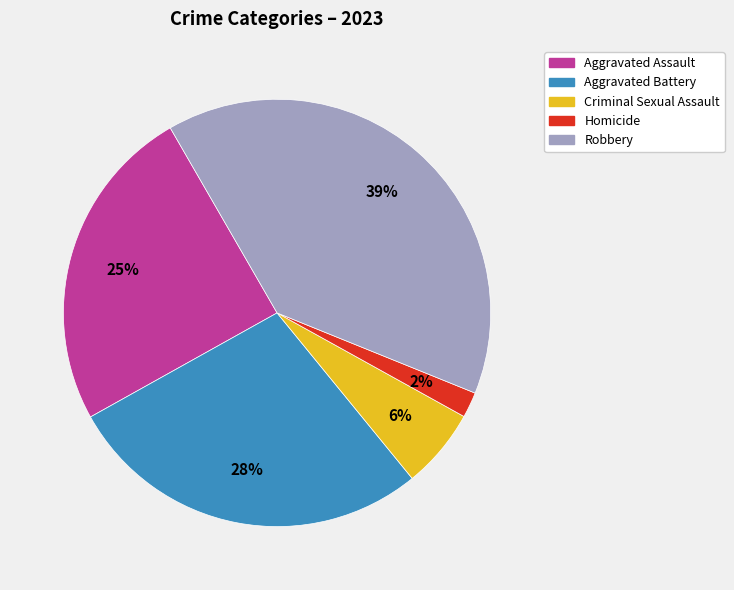

What is the ratio of the value at Homicide to the value at Aggravated Battery?

0.1